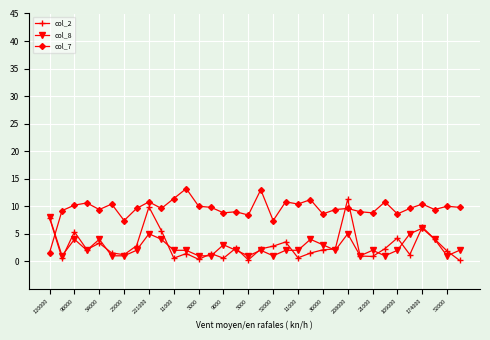

What is the lowest value of the col_7 series?

1.6